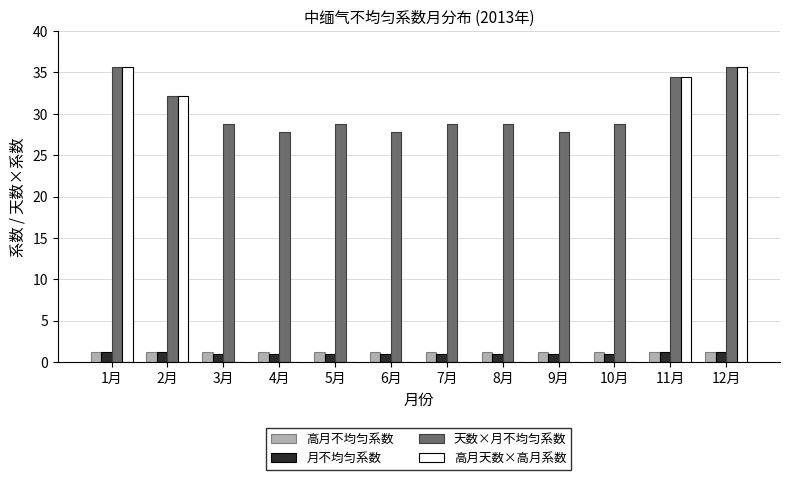

Between 5月 and 11月, which series saw the biggest shift?

高月天数×高月系数